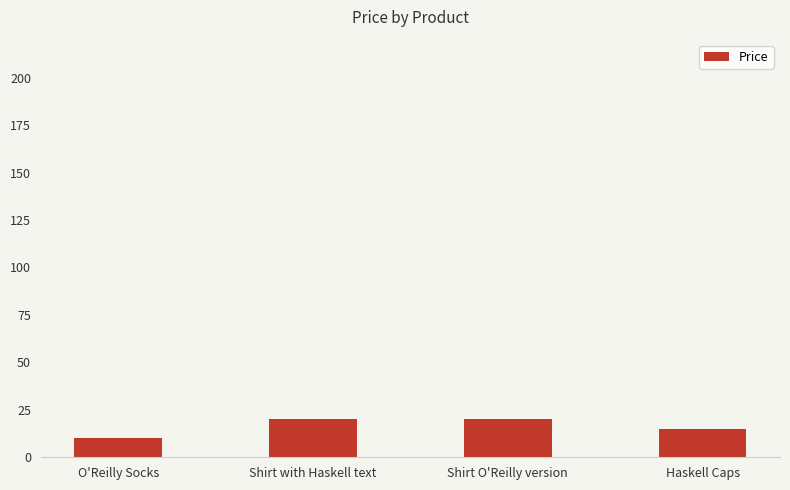

What is the sum of all values?

65